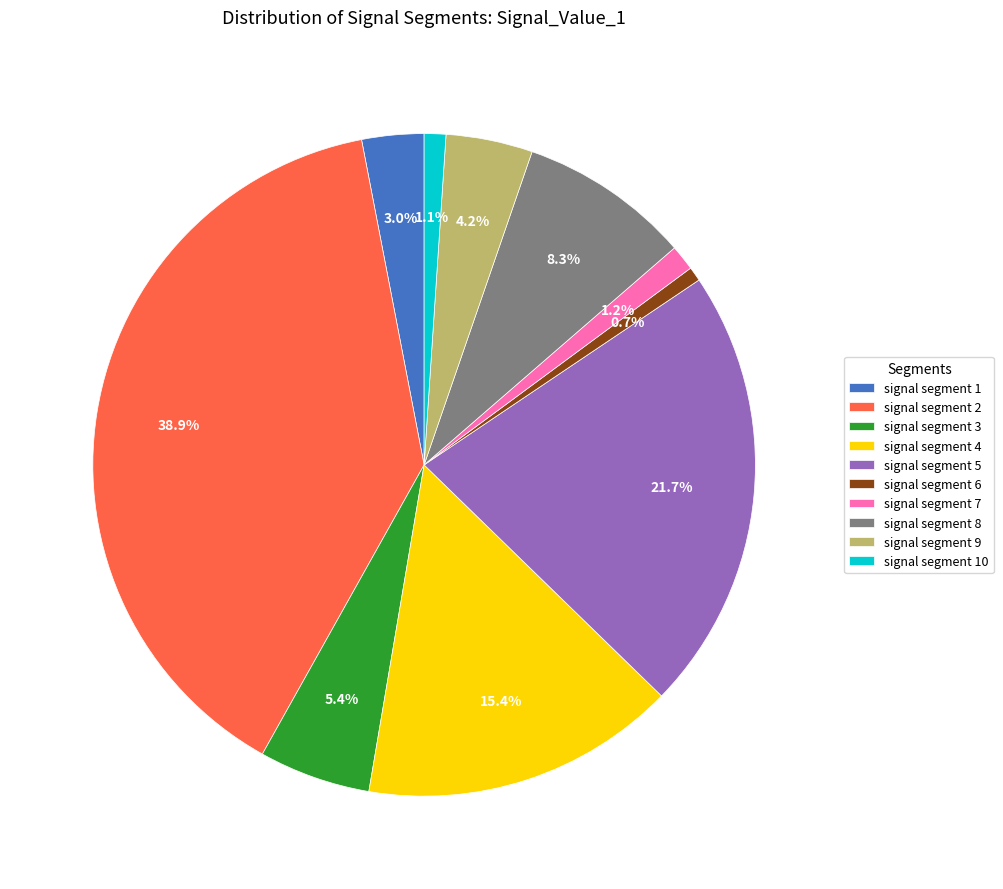

To the nearest percent, what is the difference between the signal segment 4 and signal segment 5 slice percentages?

6%